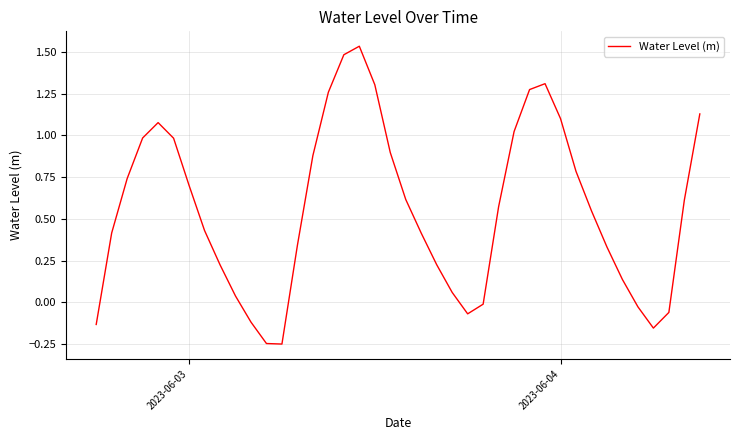

What is the difference between the maximum and minimum values?

1.8